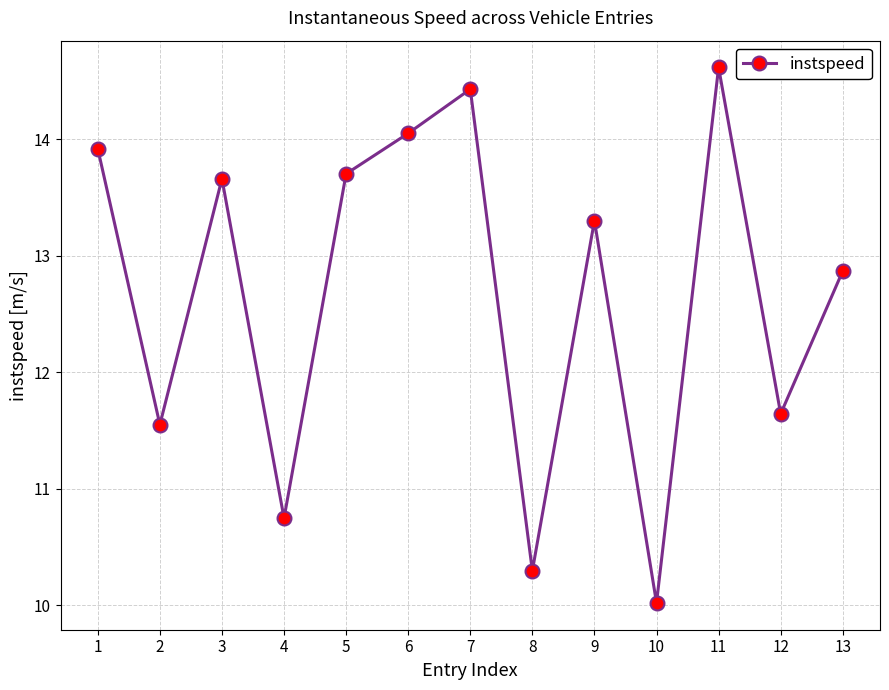

How many points are lower than both their immediate neighbors (excluding endpoints)?

5